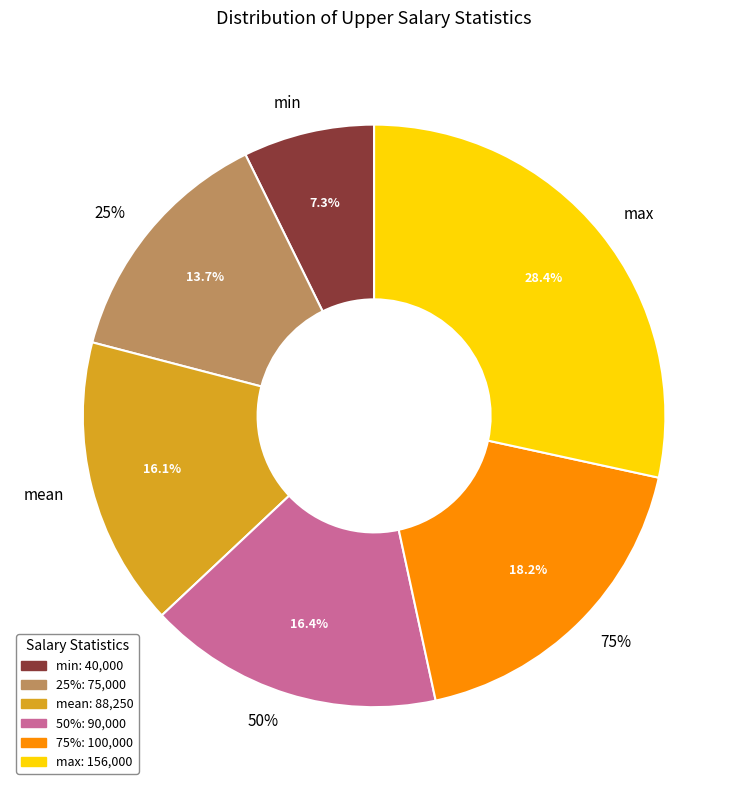

Rank the categories by value from lowest to highest.

min, 25%, mean, 50%, 75%, max